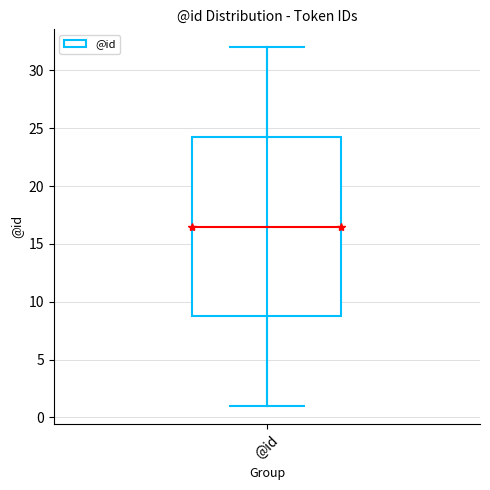

Where does the lower whisker of the box for @id end on the y-axis? The values are not printed on the chart, so give them approximately, as read against the axis.

1.0